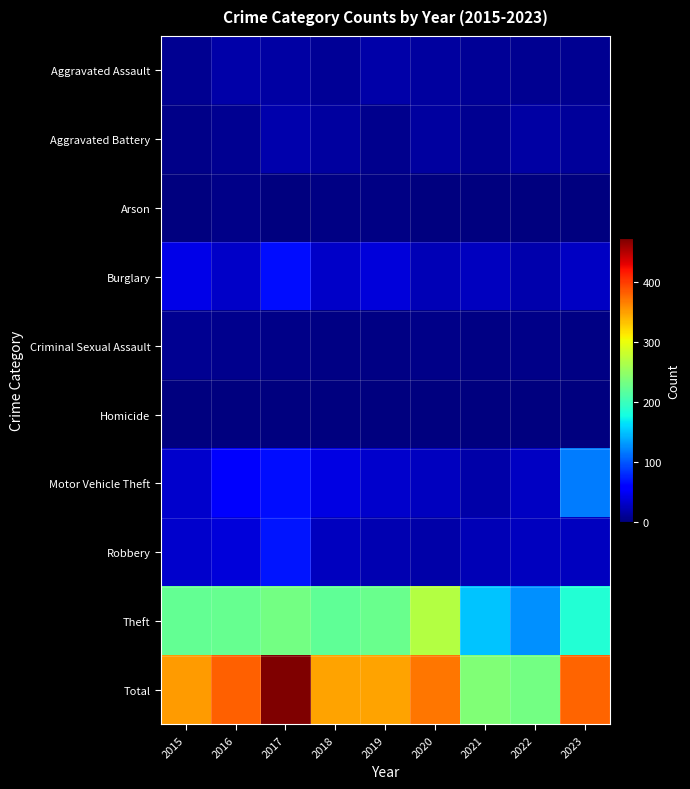

Which series has the largest total across all categories?

Total